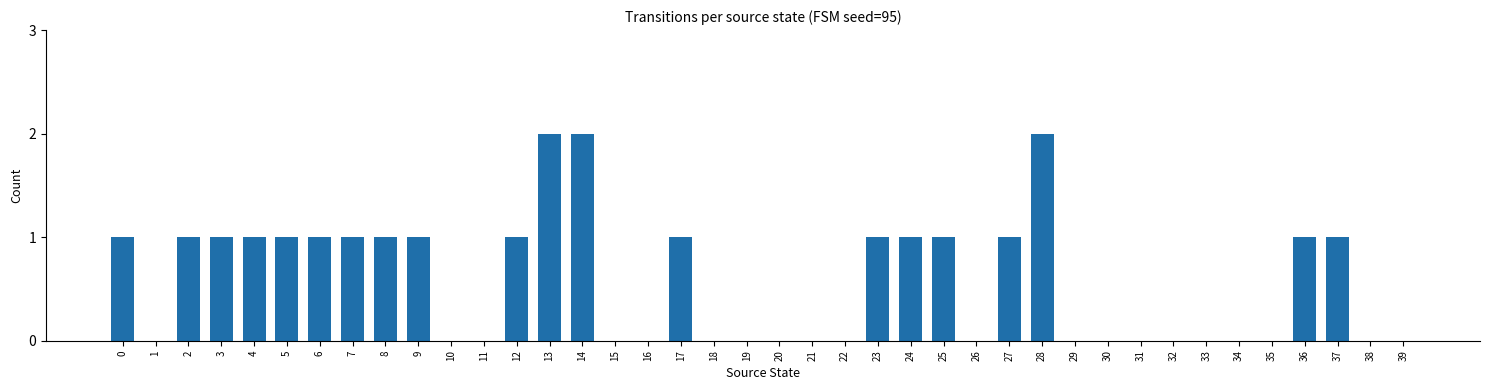

Is it true that the value at 38 is -1?

False